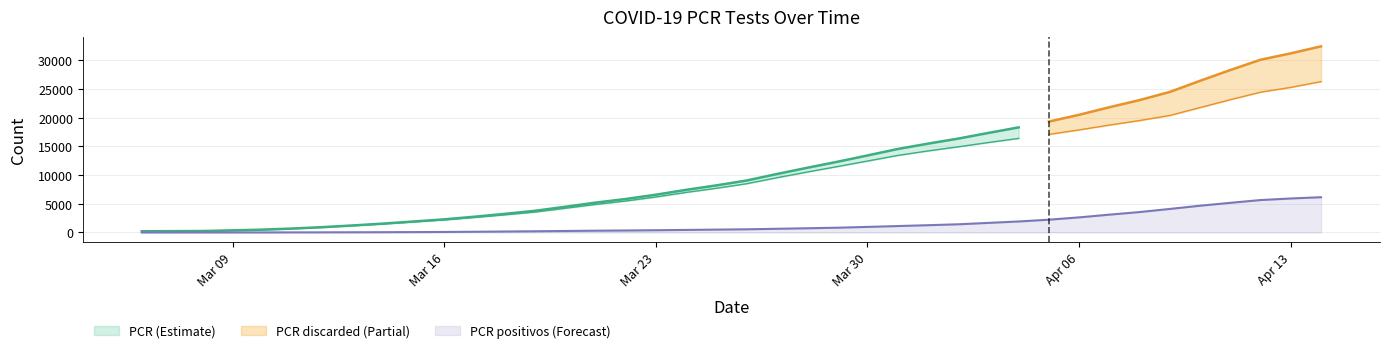

The PCR_descartados series shows 316 at 2020-03-11. True or false?

False